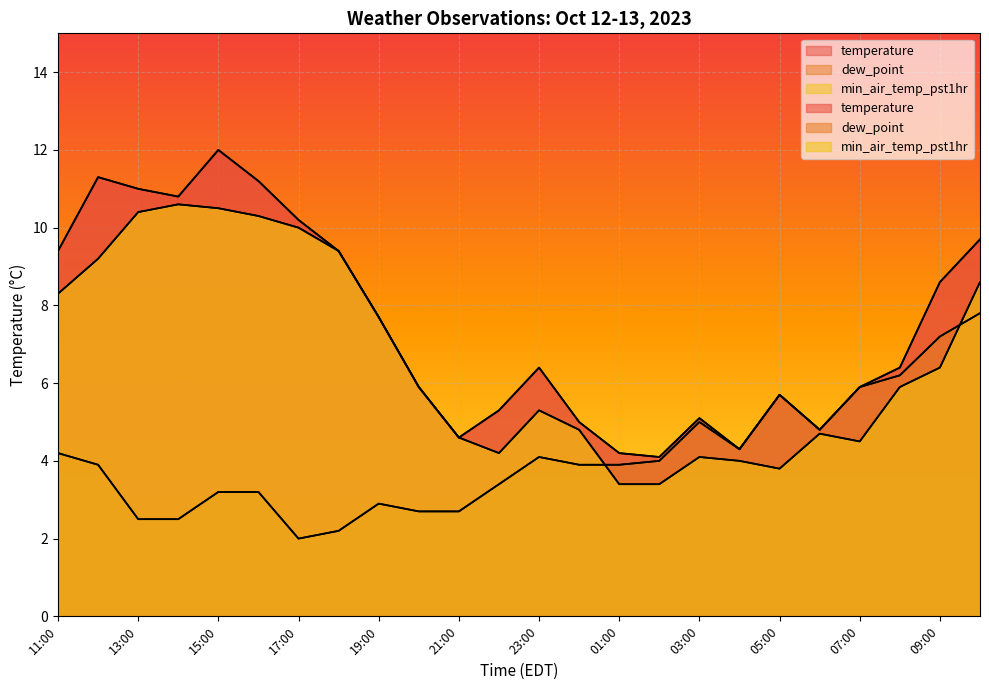

Where is the first local maximum for temperature?

12:00